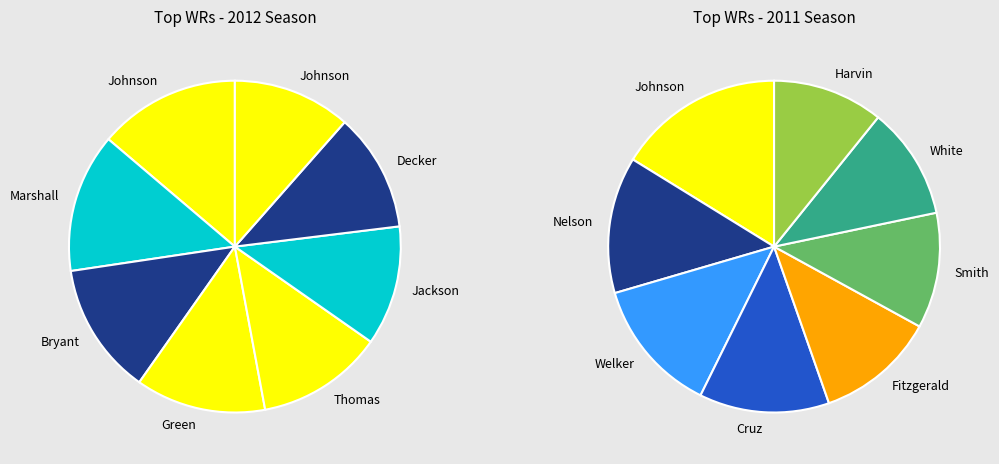

Which category has the biggest portion of the pie?

Calvin Johnson